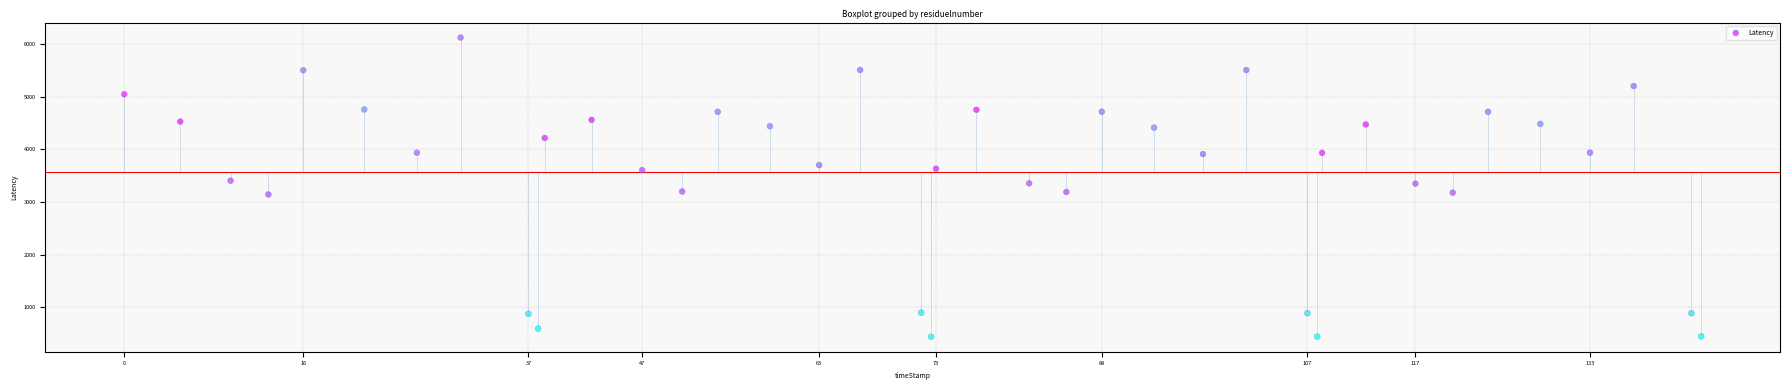

What is the range of Y values (max minus min)?

5690